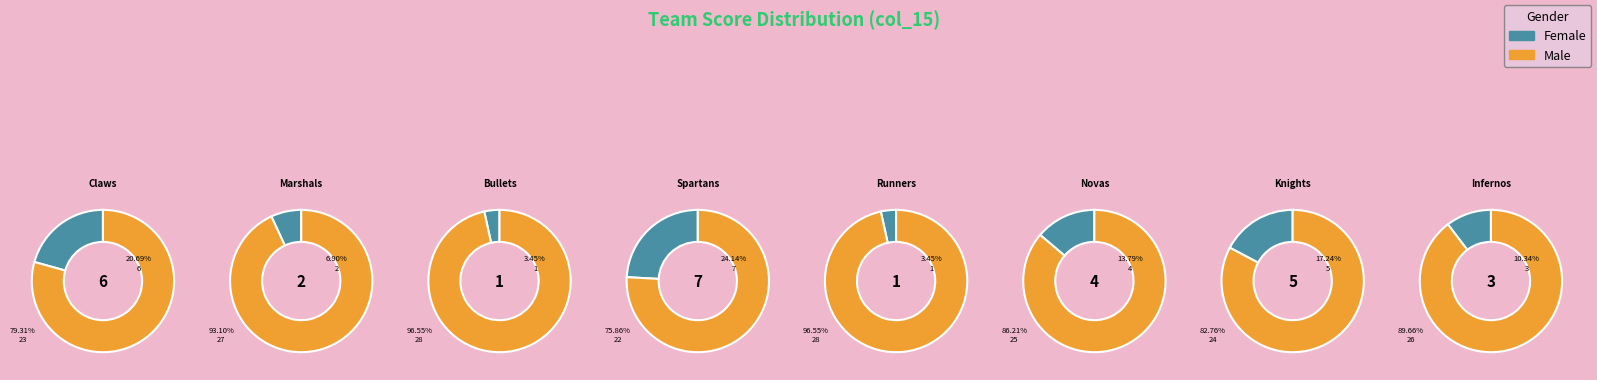

Combined, do Knights and Bullets account for over 50%?

No